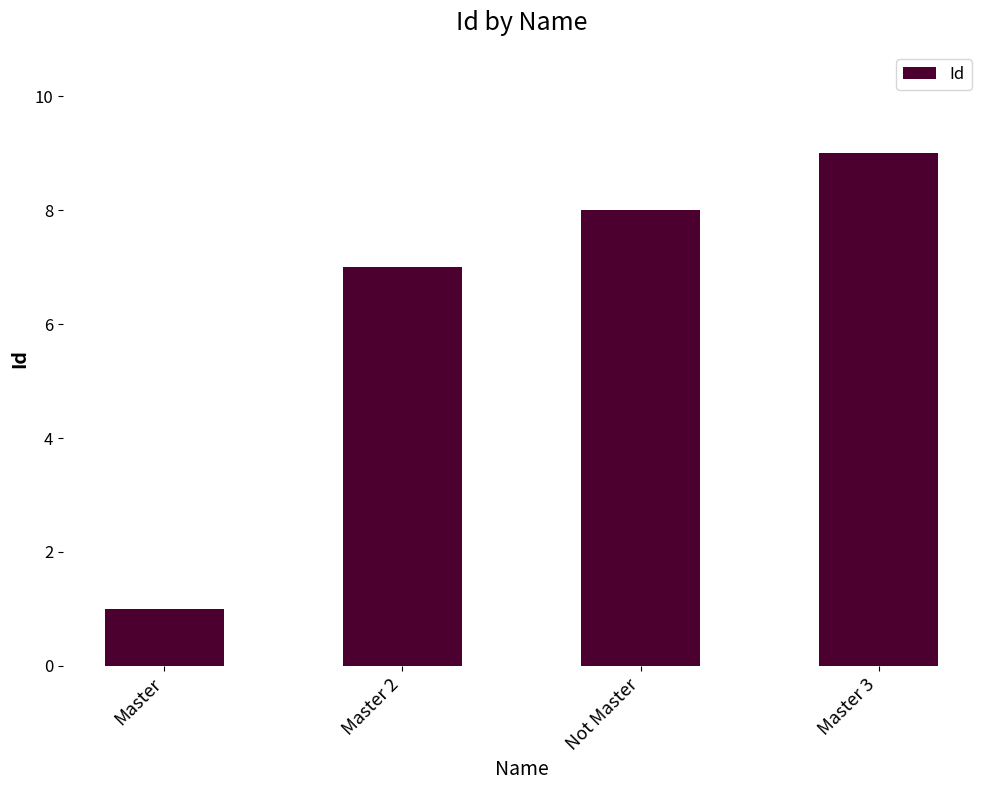

Reading left to right, extract all data points from this chart.

Master=1	Master 2=7	Not Master=8	Master 3=9